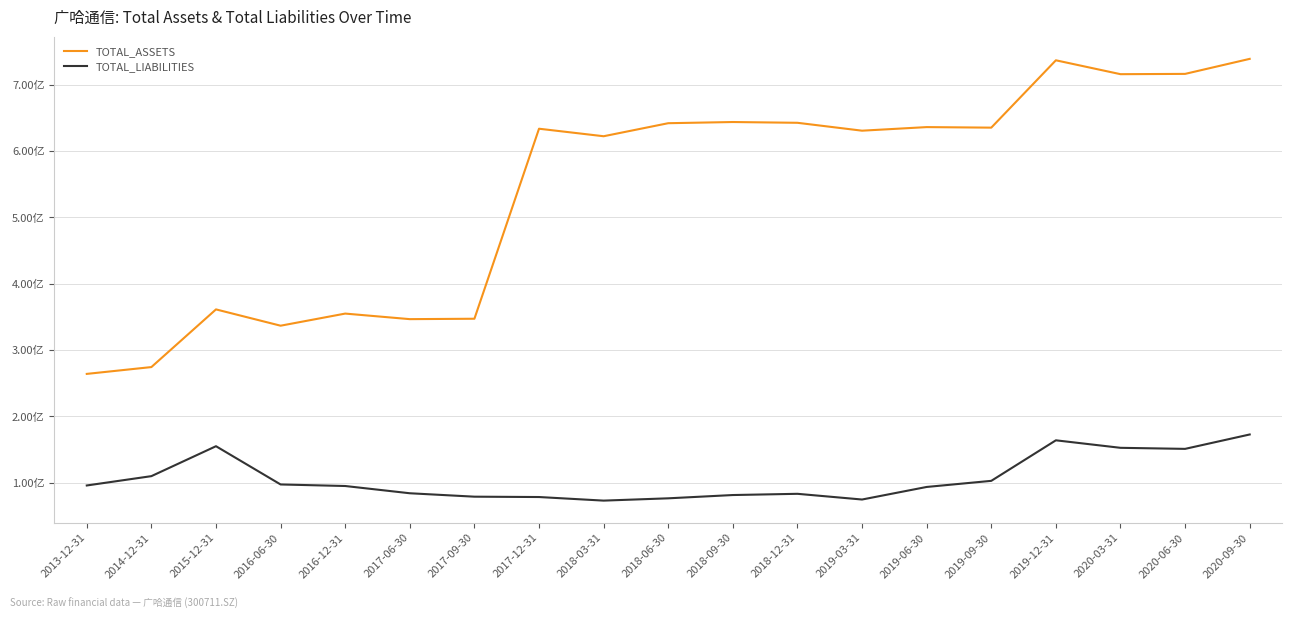

Is this an area chart (filled region under the line)?

No